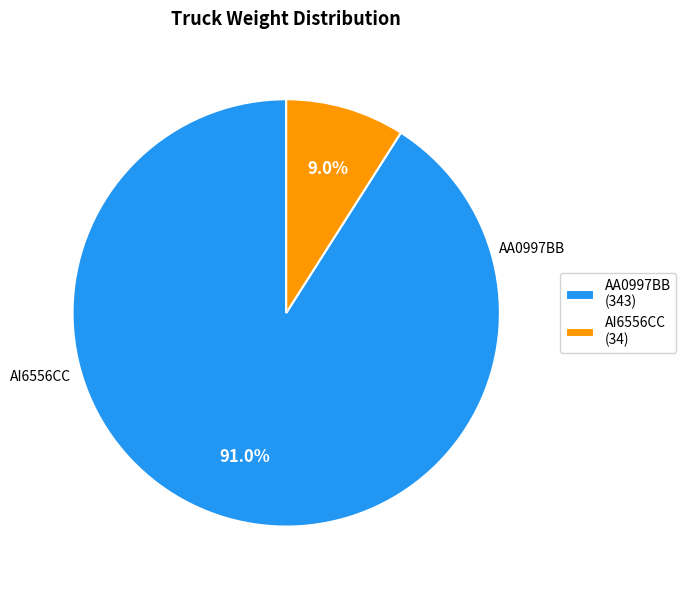

What is the ratio of the value at AA0997BB (343) to the value at AI6556CC (34)?

10.1